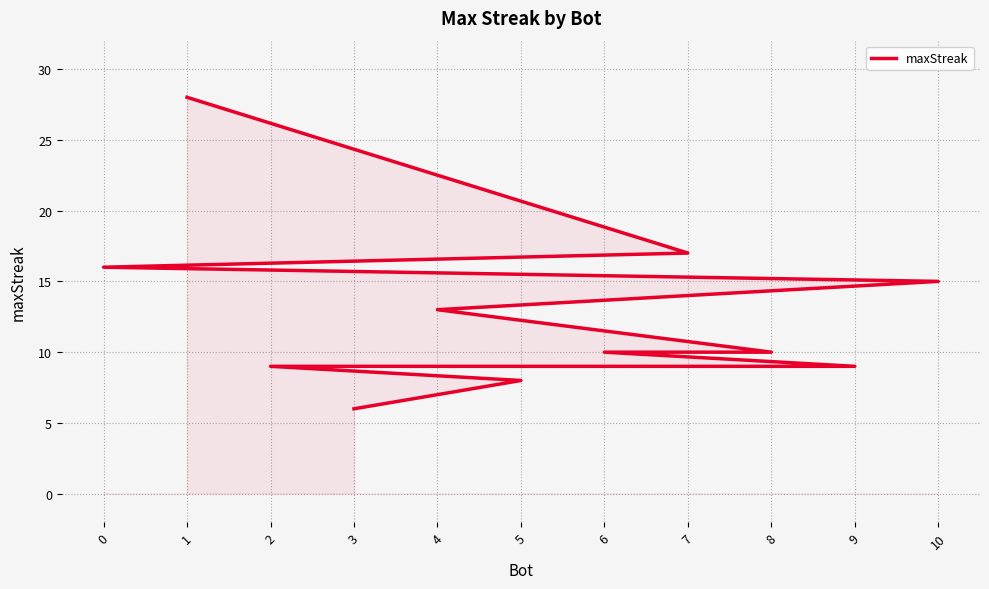

Does the chart have visible grid lines?

Yes